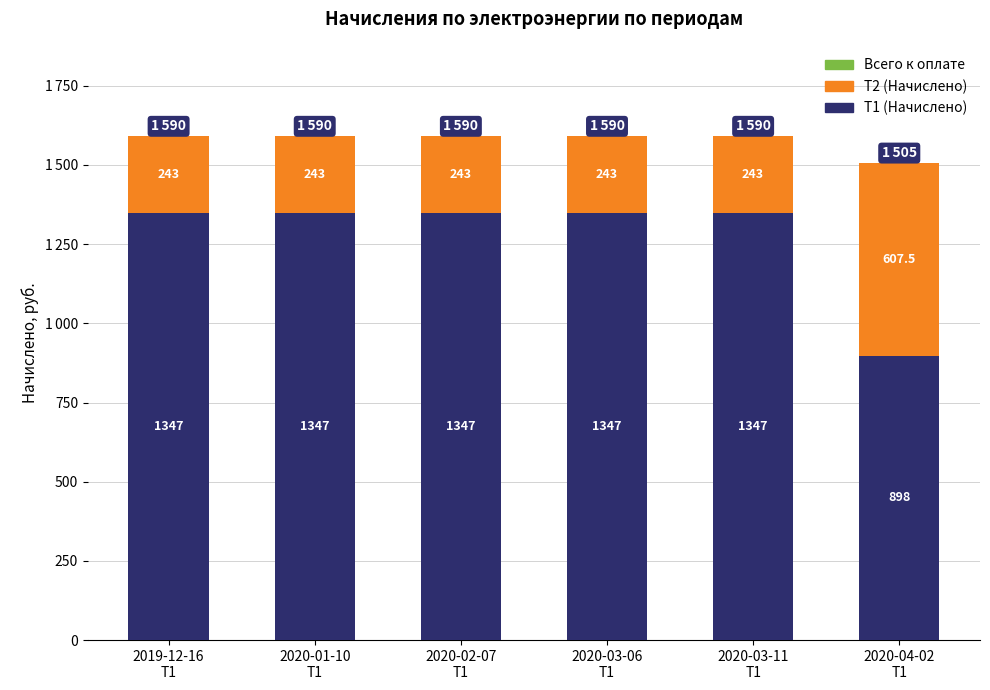

What is the label of the 6th bar from the right?

2019-12-16
Т1